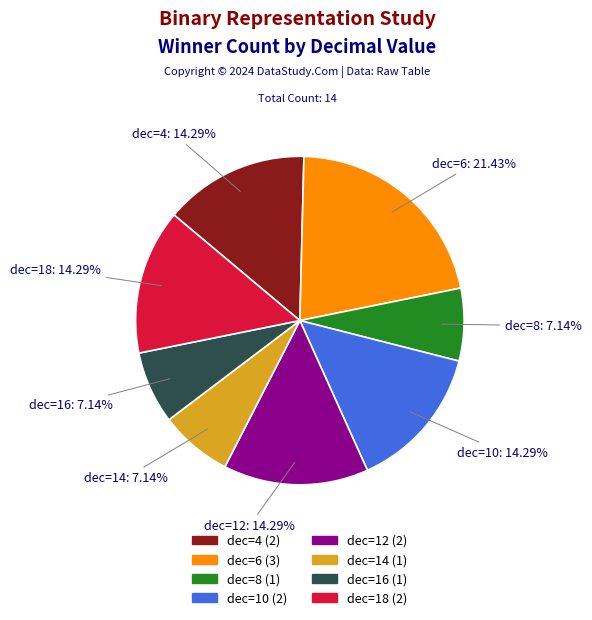

Do dec=14 and dec=12 together represent more than half of the pie?

No